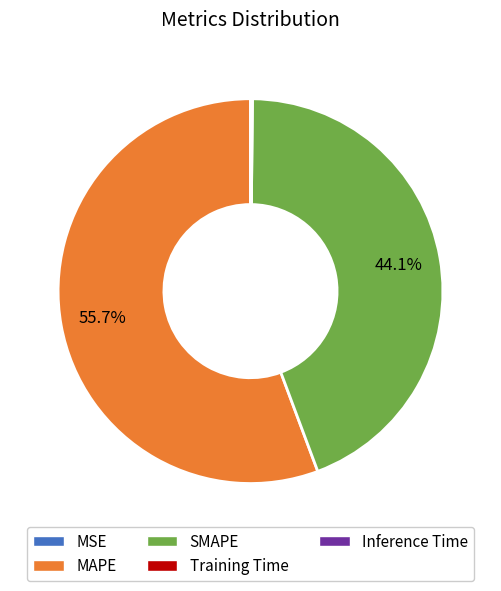

Is there a majority slice in this chart?

Yes